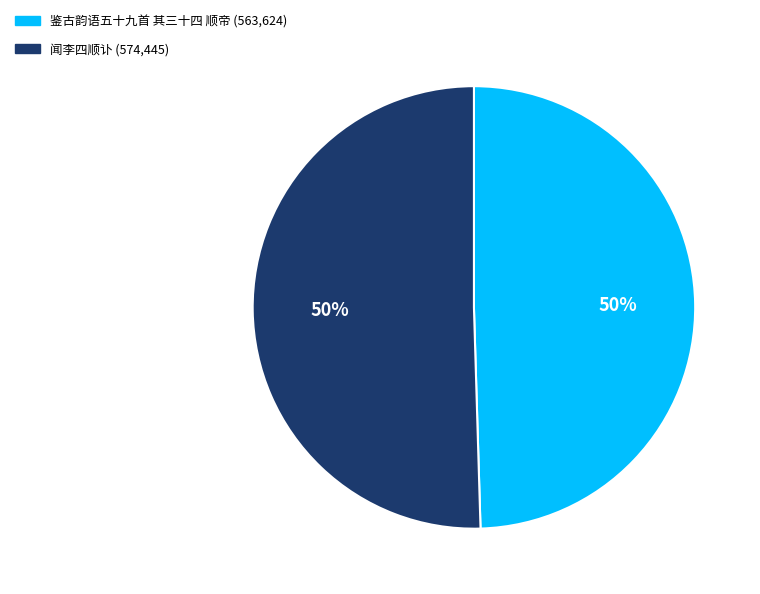

What is the ratio of the value at 鉴古韵语五十九首 其三十四 顺帝 to the value at 闻李四顺讣?

1.0